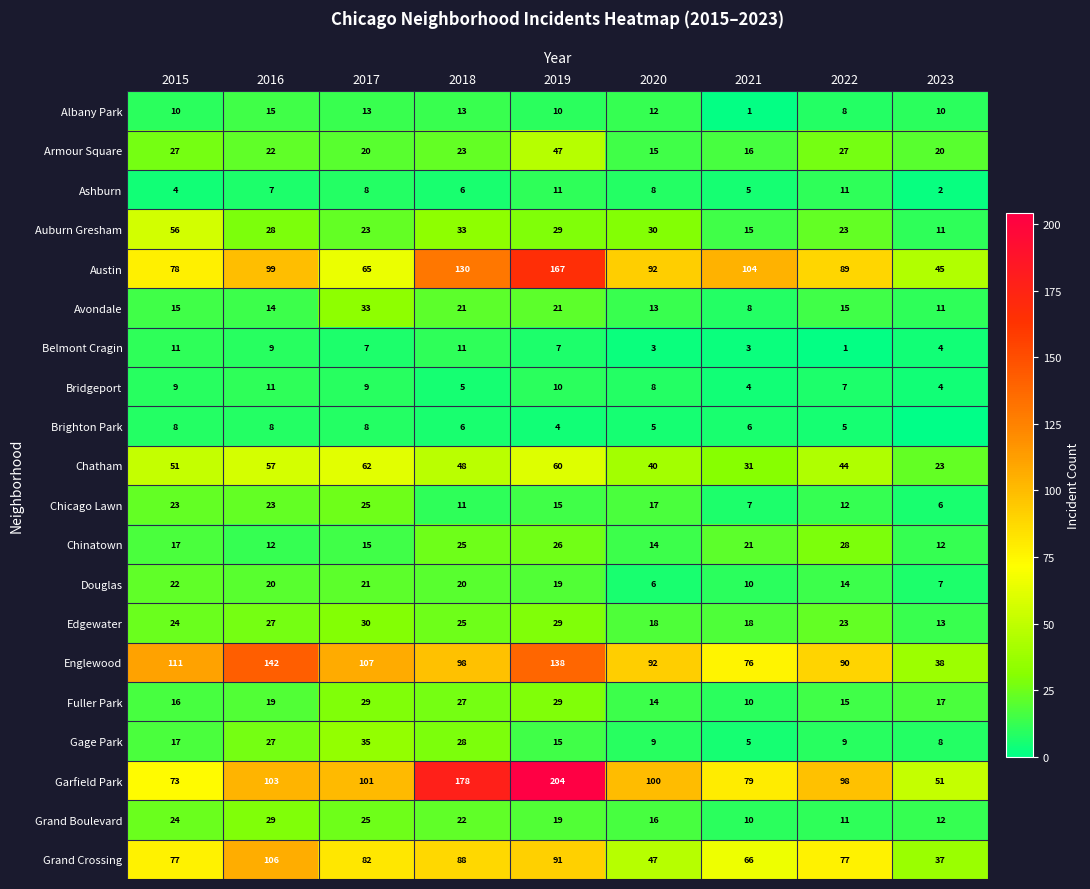

Is it true that Albany Park equals 13 at 2017?

True